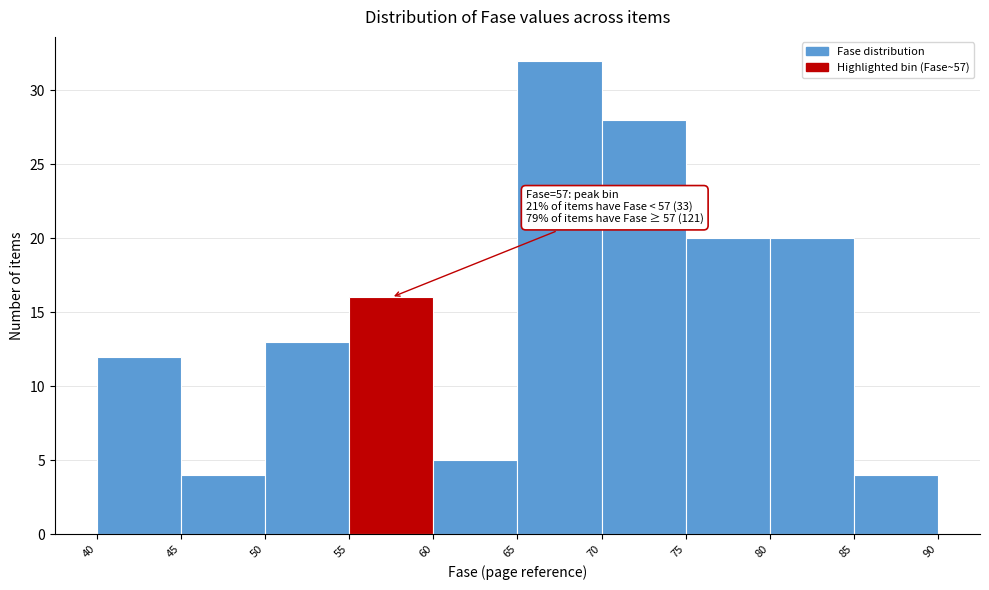

Over which range of the x-axis is the bar tallest?

65 to 70